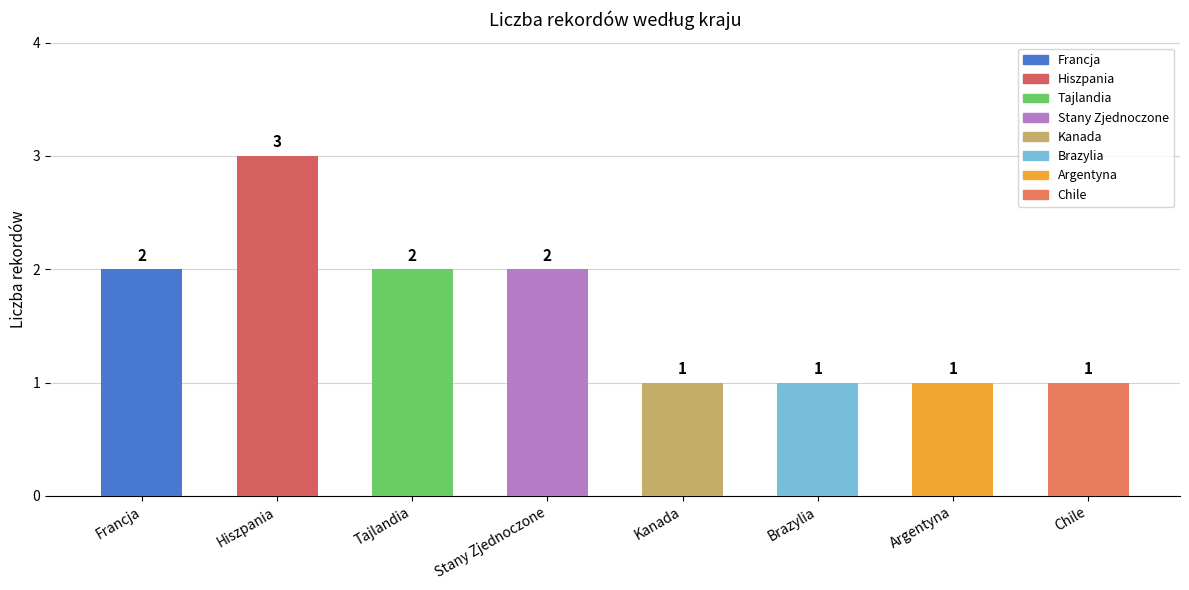

Reading left to right, extract all data points from this chart.

Francja=2	Hiszpania=3	Tajlandia=2	Stany Zjednoczone=2	Kanada=1	Brazylia=1	Argentyna=1	Chile=1